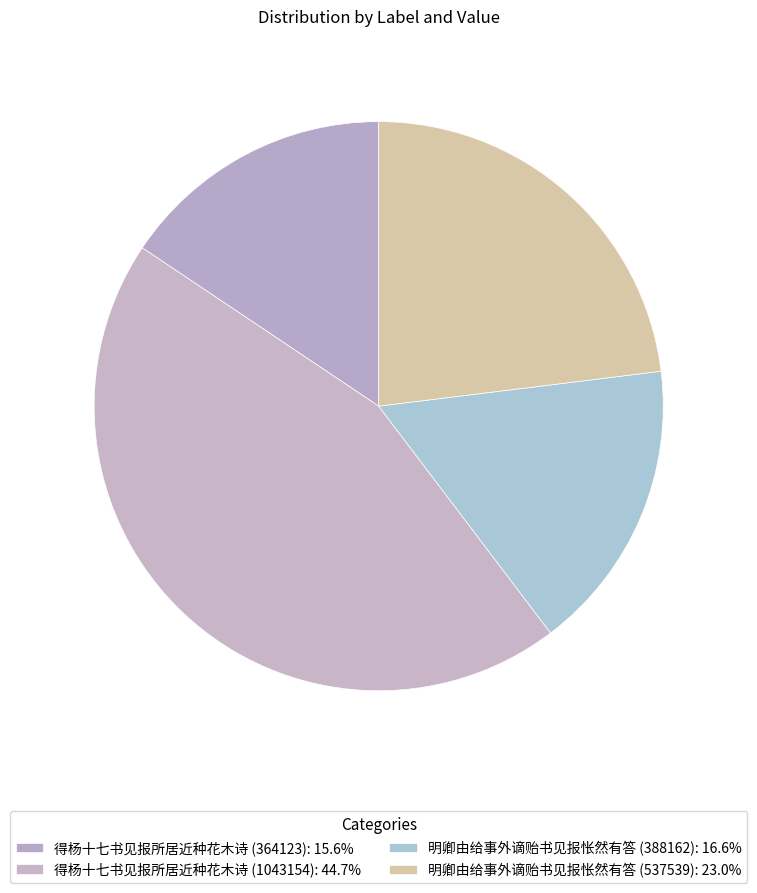

How many segments does this pie chart have?

4